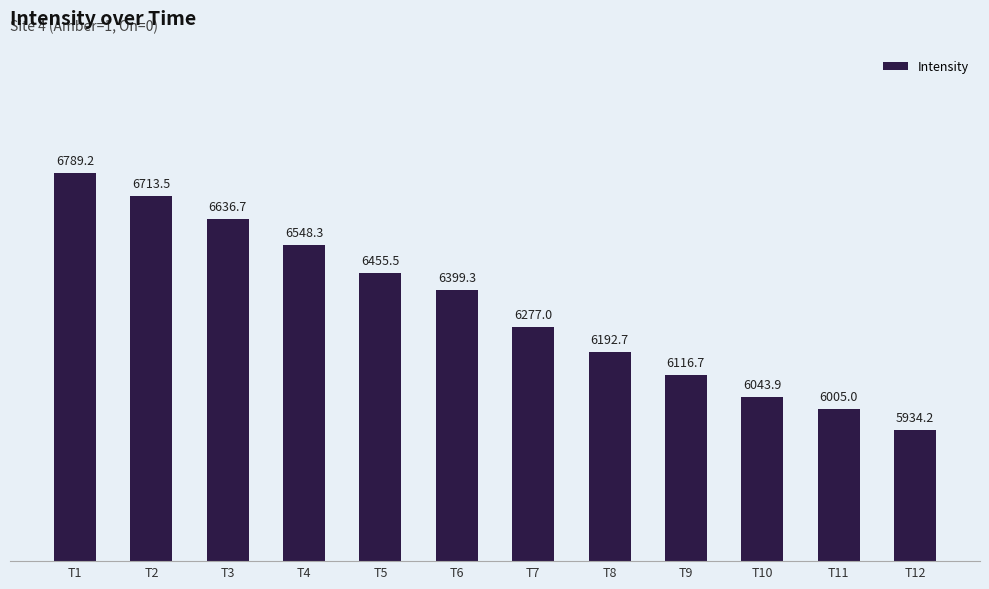

Reading left to right, what are all the values shown in this chart?

T1=6789.2	T2=6713.5	T3=6636.7	T4=6548.3	T5=6455.5	T6=6399.3	T7=6277.0	T8=6192.7	T9=6116.7	T10=6043.9	T11=6005.0	T12=5934.2